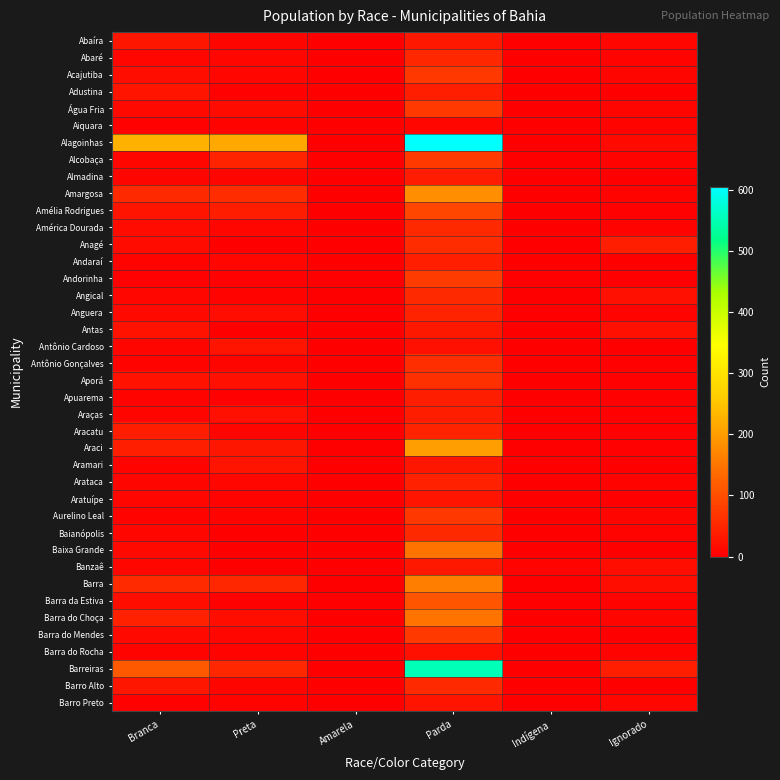

What is the total value across all series at Branca?

999